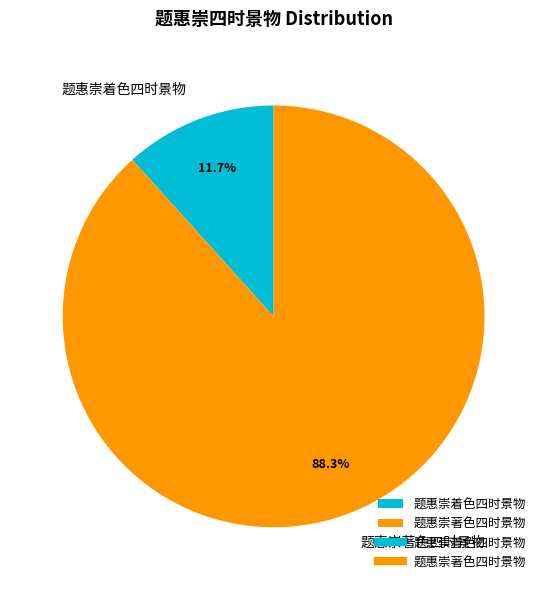

To the nearest percent, what is the difference between the 题惠崇著色四时景物 and 题惠崇着色四时景物 slice percentages?

77%